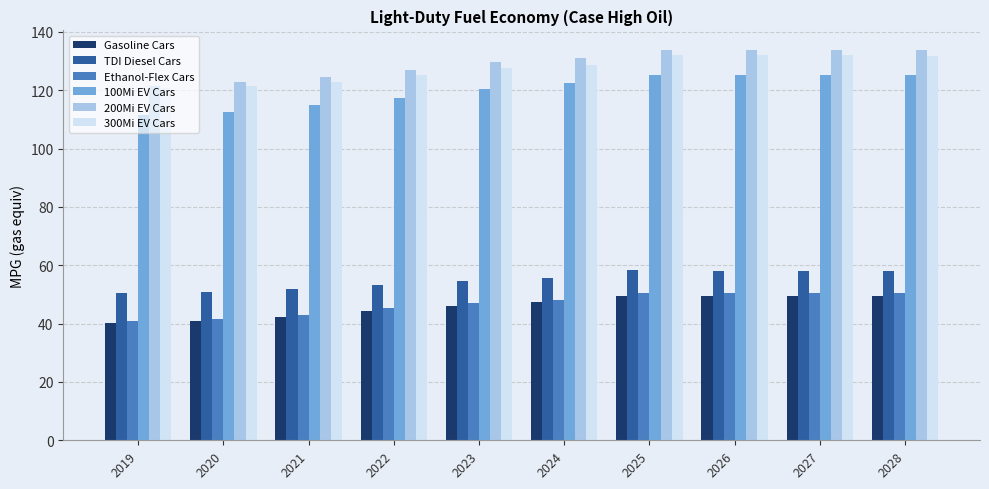

How many data points in 200Mi EV Cars are above 131?

5